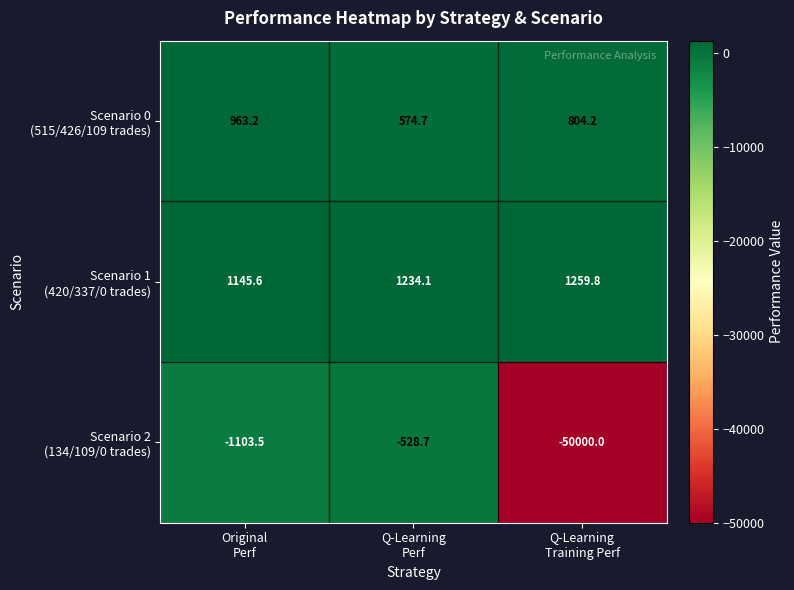

What is the greatest value displayed?

1259.8